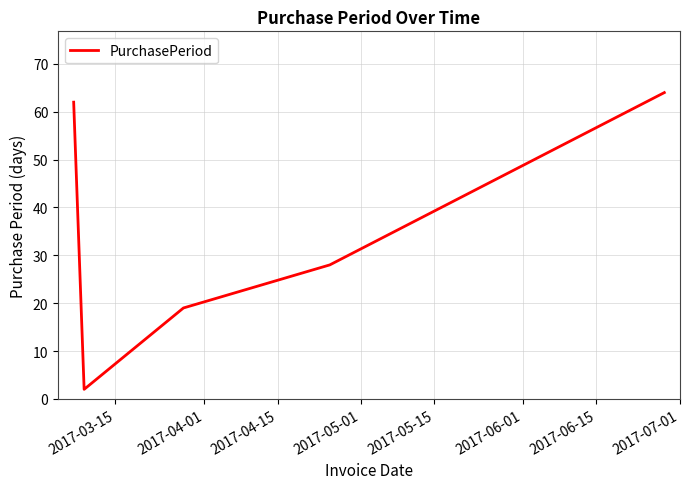

True or false: the data has more than 1 interior local peaks.

False